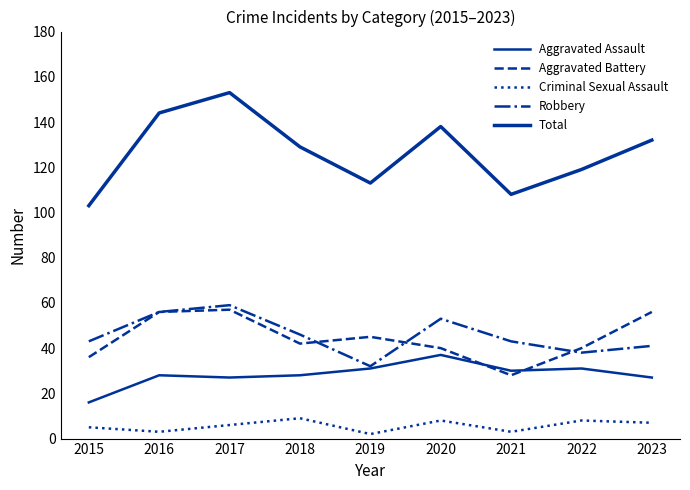

Is this an area chart (filled region under the line)?

No